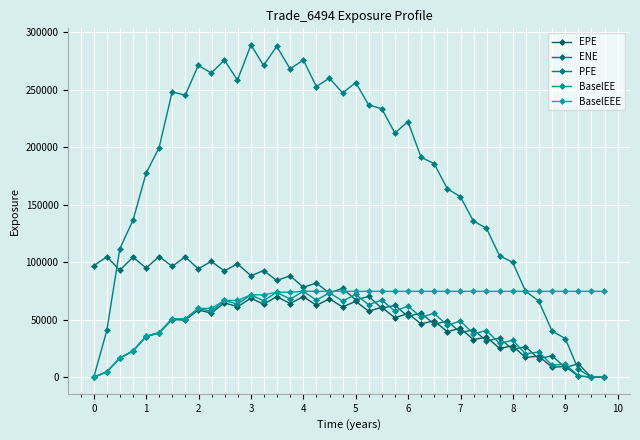

True or false: BaselEEE and EPE intersect in this chart.

False